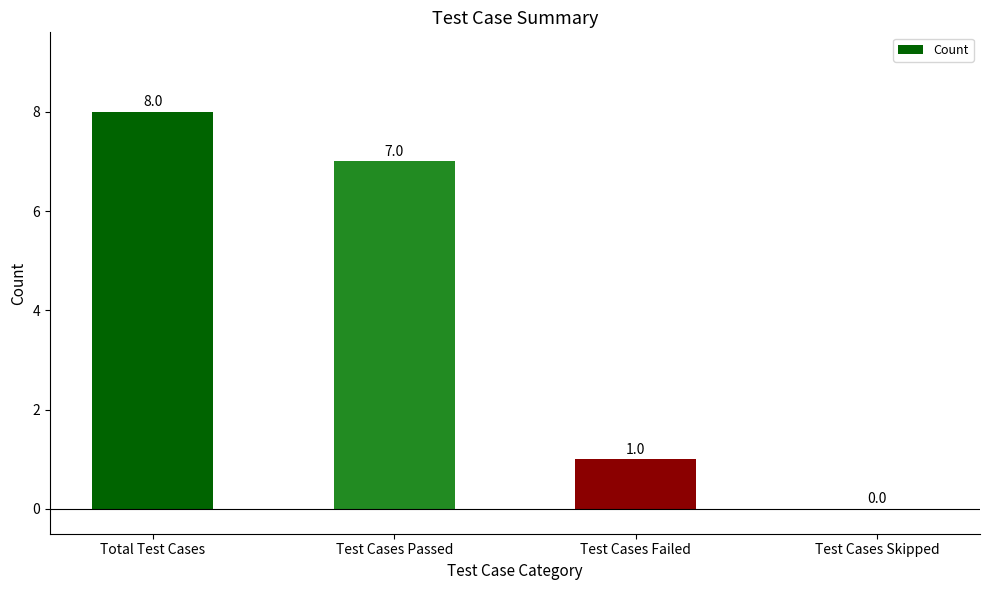

What is the sum of all values?

16